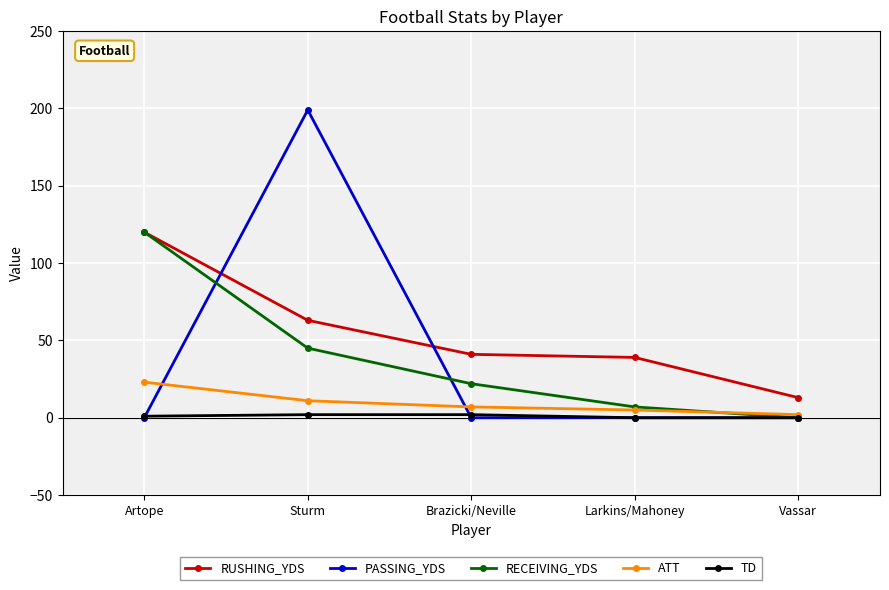

True or false: RUSHING_YDS has a value of 63 at Sturm.

True